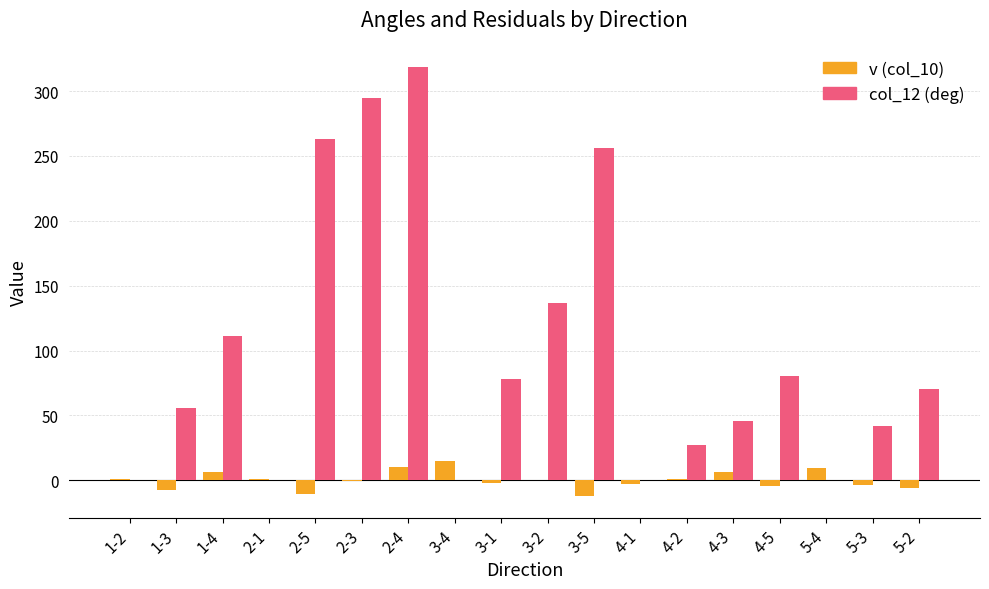

What is the sum of all col_12 (deg) values?

1780.2